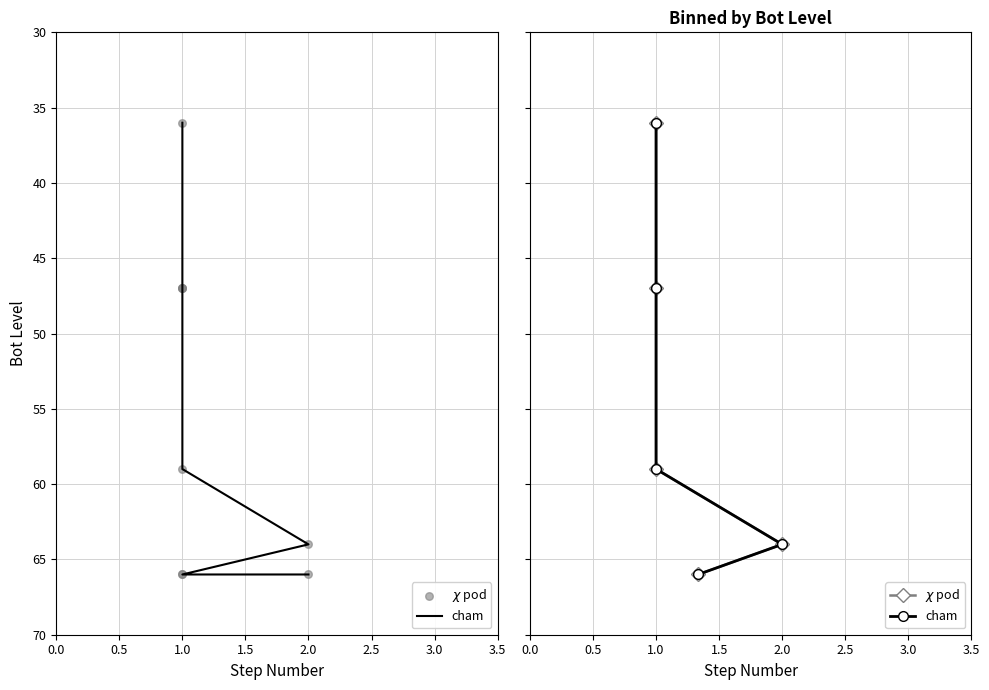

Which series has the largest total across all categories?

cham